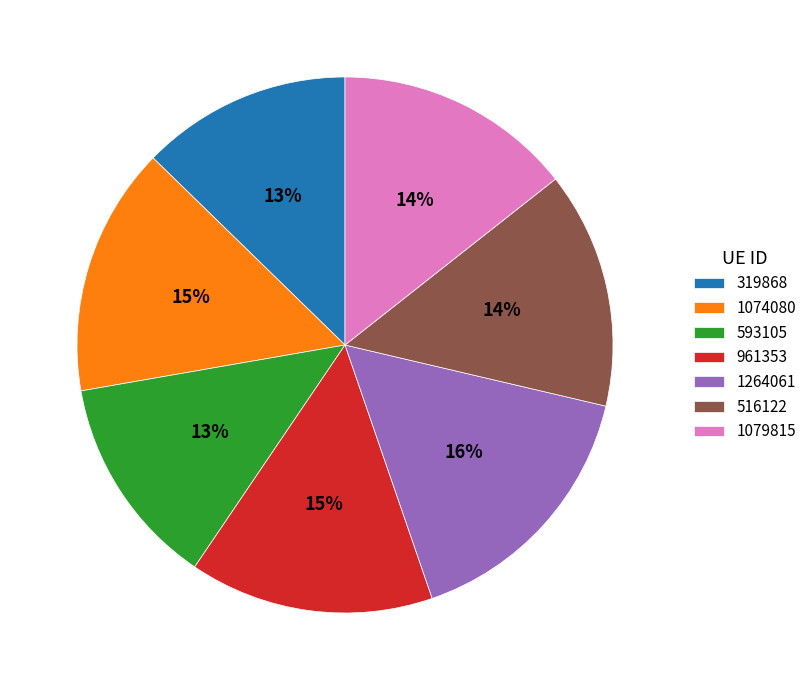

To the nearest percent, what is the combined percentage of 1074080 and 516122?

29%